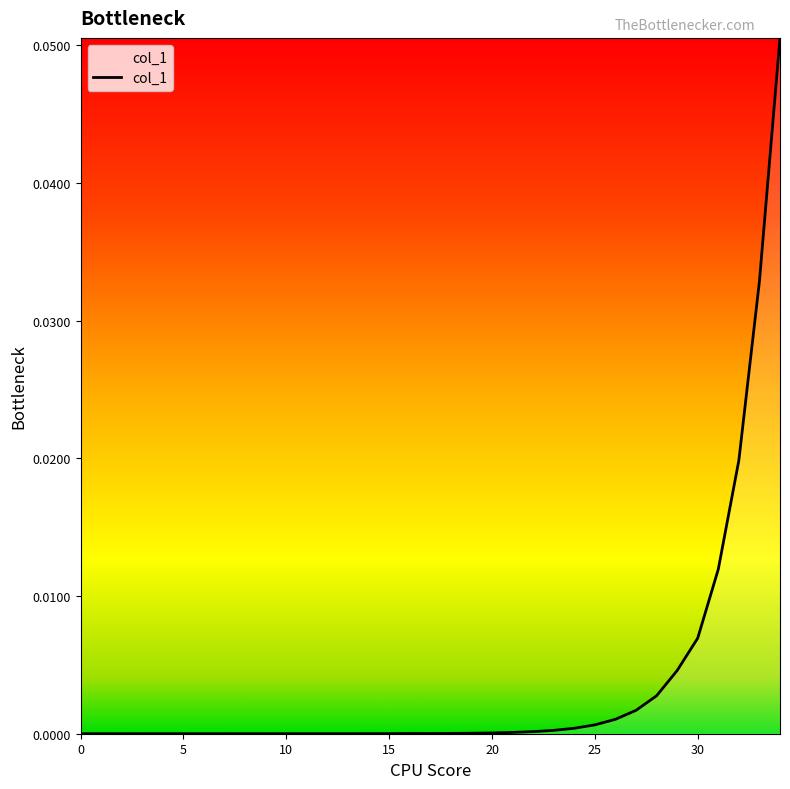

List the labels in order of value, largest first.

34, 33, 32, 31, 30, 29, 28, 27, 26, 25, 24, 23, 22, 21, 20, 19, 18, 16, 17, 15, 14, 13, 12, 0, 3, 8, 9, 10, 11, 1, 2, 4, 5, 6, 7